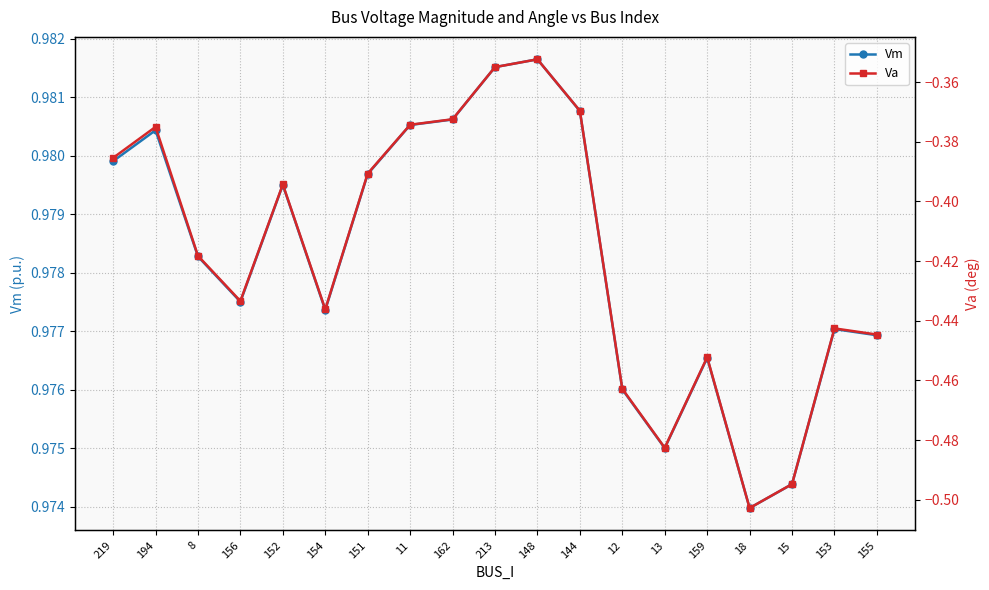

Reading left to right, extract all data points from this chart.

Vm: 219=1.0	194=1.0	8=1.0	156=1.0	152=1.0	154=1.0	151=1.0	11=1.0	162=1.0	213=1.0	148=1.0	144=1.0	12=1.0	13=1.0	159=1.0	18=1.0	15=1.0	153=1.0	155=1.0
Va: 219=-0.4	194=-0.4	8=-0.4	156=-0.4	152=-0.4	154=-0.4	151=-0.4	11=-0.4	162=-0.4	213=-0.4	148=-0.4	144=-0.4	12=-0.5	13=-0.5	159=-0.5	18=-0.5	15=-0.5	153=-0.4	155=-0.4